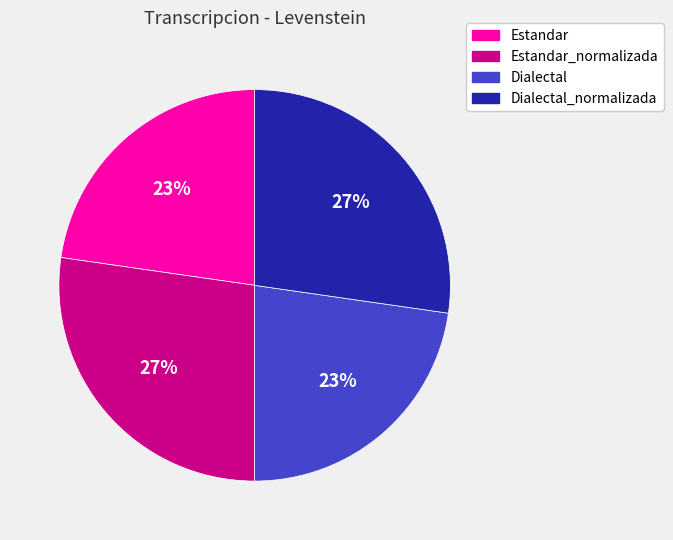

True or false: Estandar_normalizada accounts for 13% of the total.

False